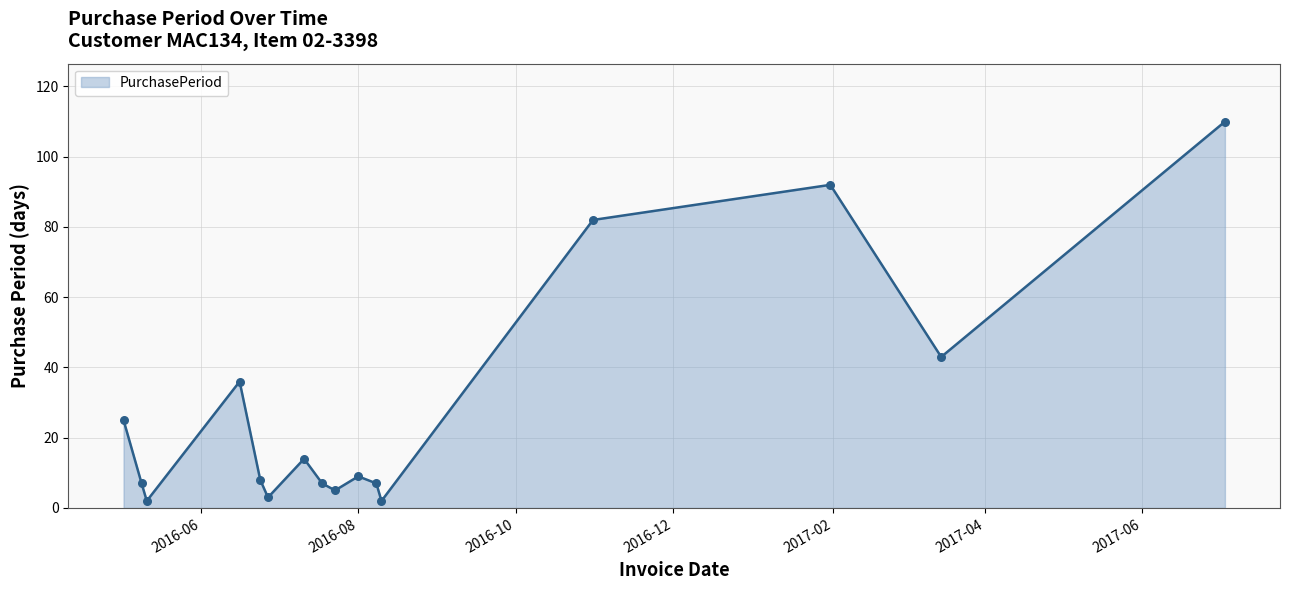

What is the greatest value displayed?

110